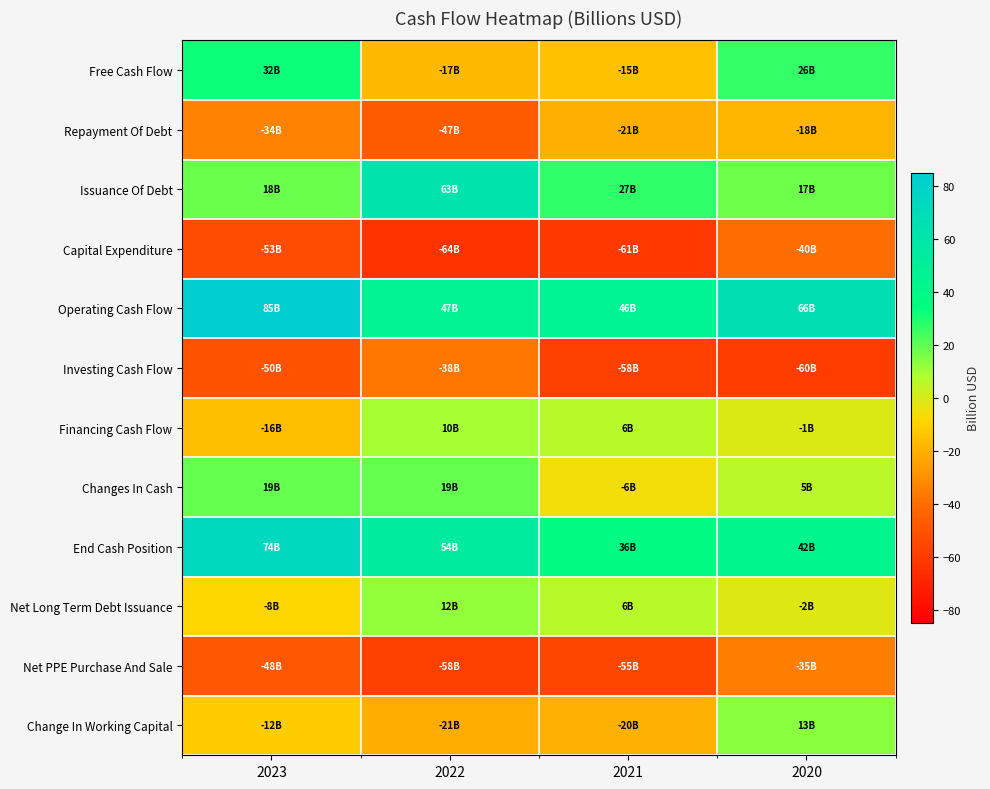

What is the difference between the highest and lowest values at 2021?

107.4